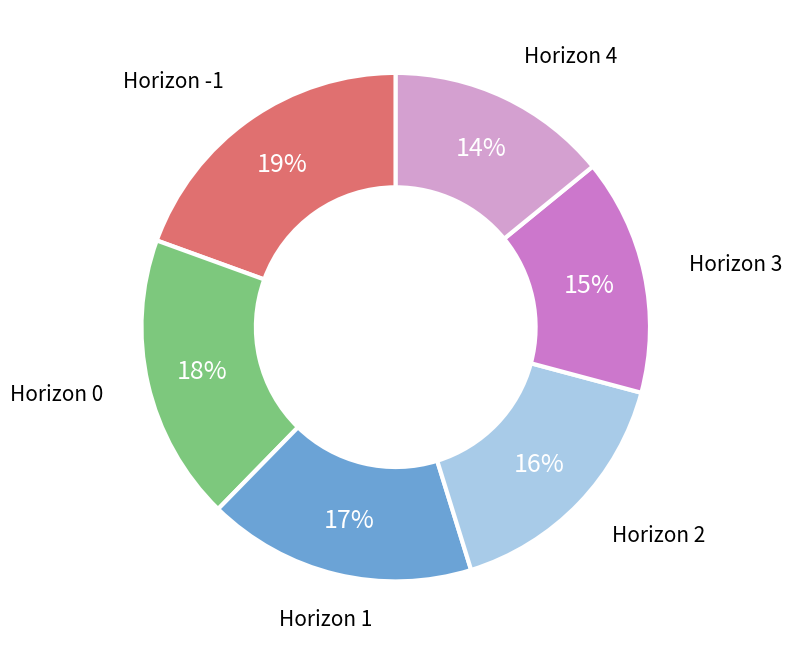

To the nearest percent, what is the difference between the largest and smallest slice percentages?

5%